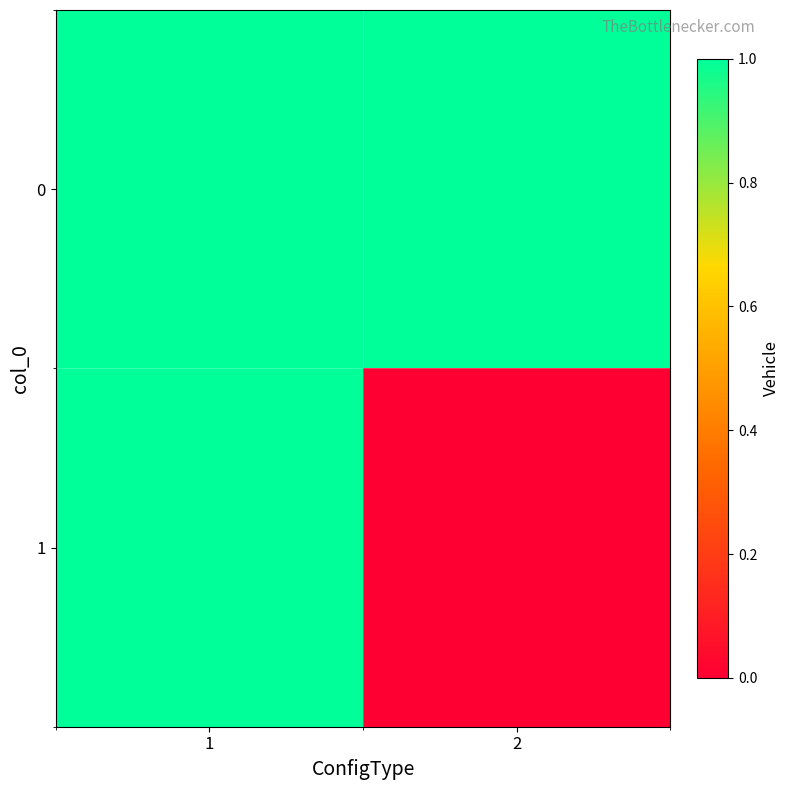

Which series changed the most between 1 and 2?

1